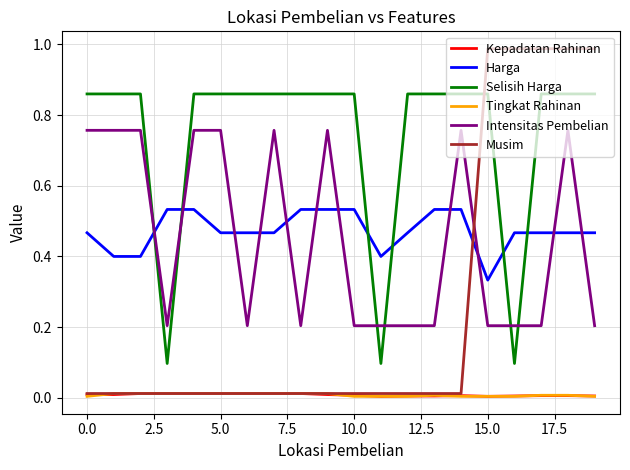

Which series has the widest spread of values?

Musim